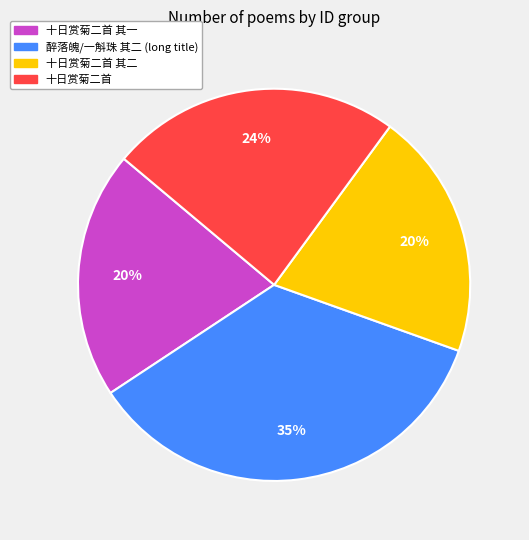

Is there any slice that represents more than half of the pie?

No